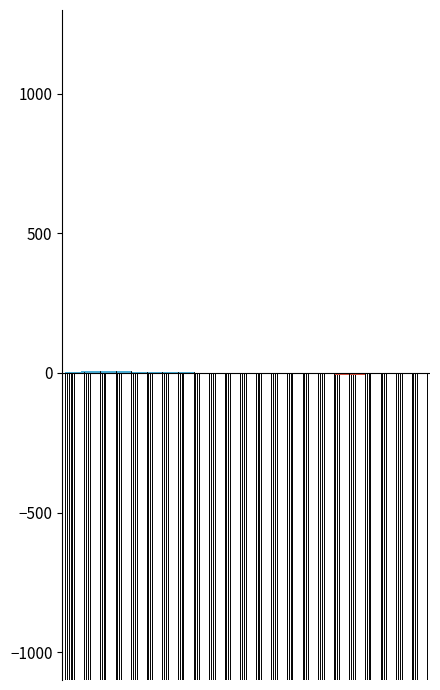

What is the minimum value for Below mean?

-5.9